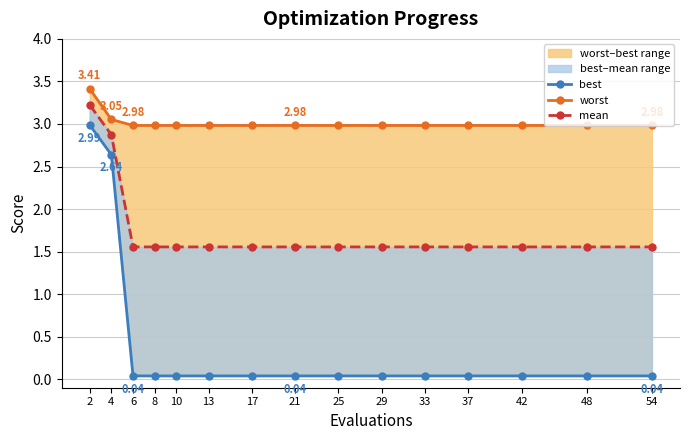

What is the sum of the worst values at 6 and 33?

6.0